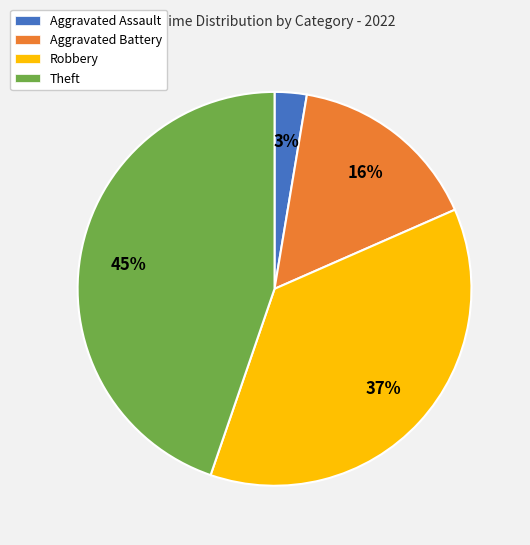

How many slices are in this pie chart?

4